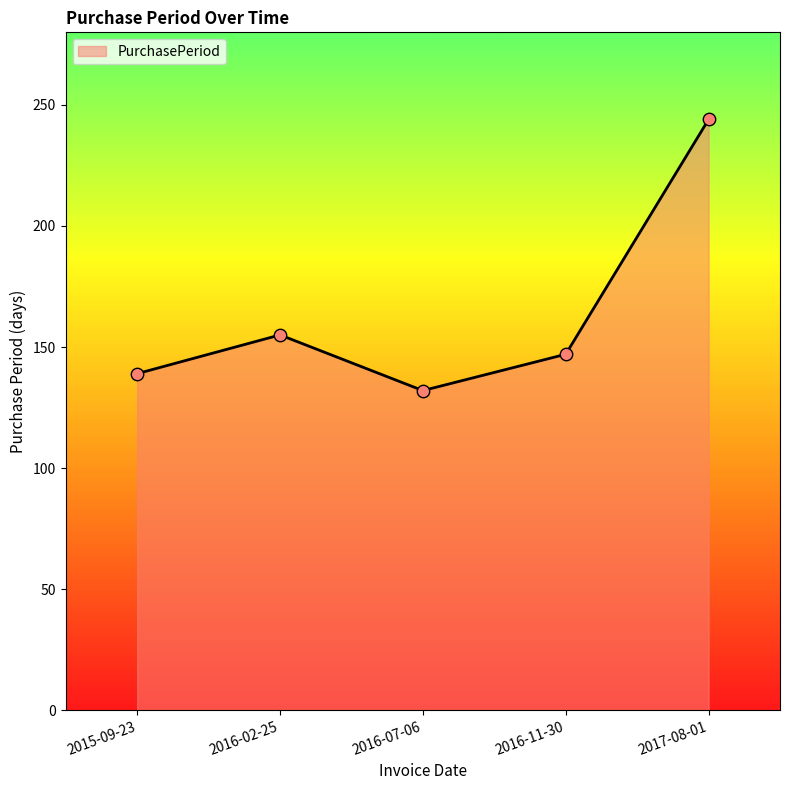

What is the ratio of the value at 2016-11-30 to the value at 2016-02-25?

0.9